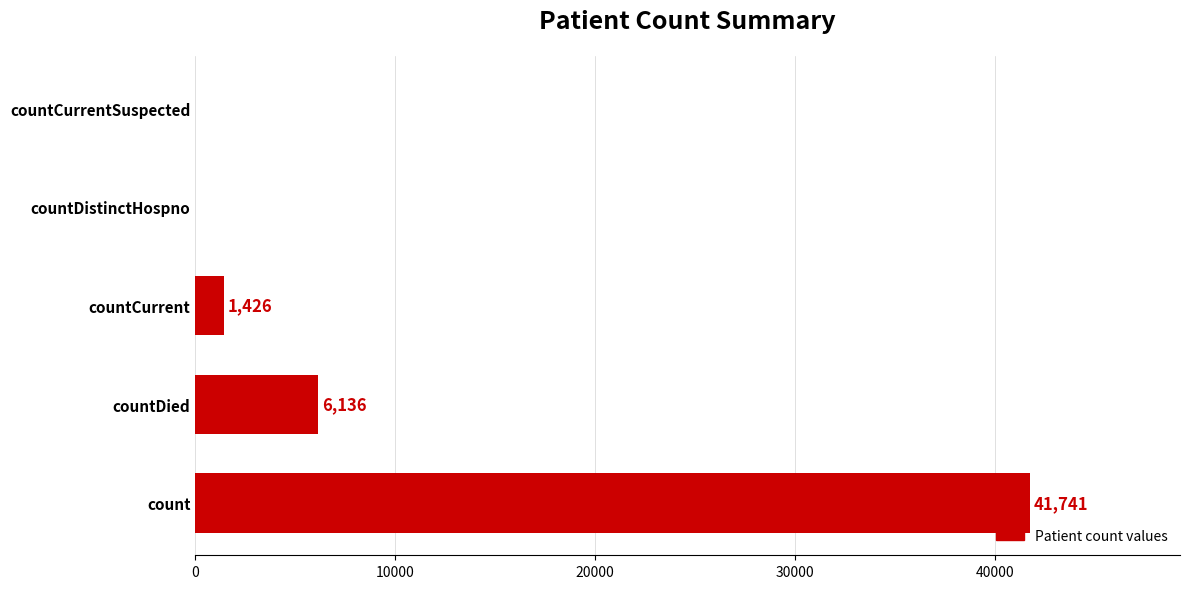

Reading top to bottom, what are all the values shown in this chart?

countCurrentSuspected=0	countDistinctHospno=0	countCurrent=1426	countDied=6136	count=41741